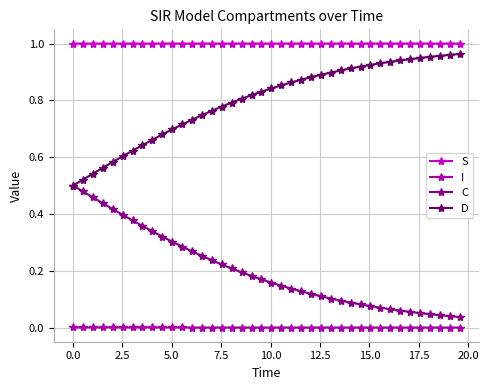

Which series has the largest total across all categories?

S